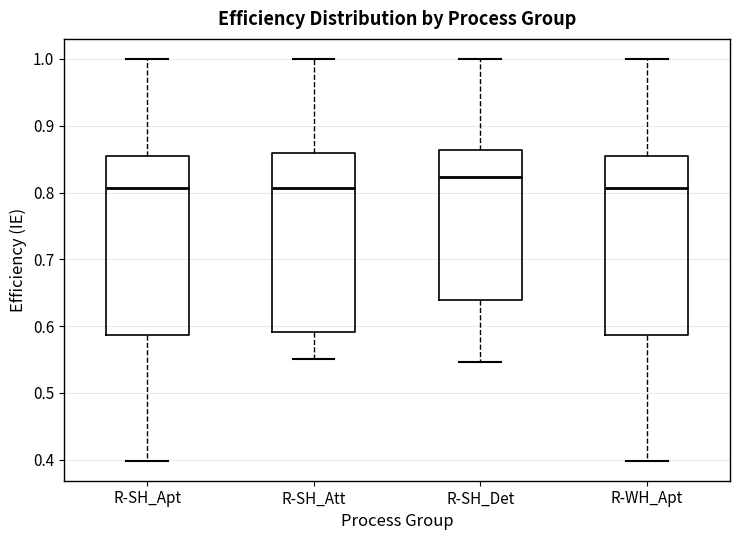

Reading left to right, transcribe this box plot: for each box, give where its median line is, the range the box spans, and where its two whiskers end, as read against the y-axis. The values are not printed on the chart, so give them approximately, as read against the axis.

R-SH_Apt: median 0.81, box 0.59 to 0.86, whiskers 0.40 to 1.00
R-SH_Att: median 0.81, box 0.59 to 0.86, whiskers 0.55 to 1.00
R-SH_Det: median 0.82, box 0.64 to 0.86, whiskers 0.55 to 1.00
R-WH_Apt: median 0.81, box 0.59 to 0.86, whiskers 0.40 to 1.00